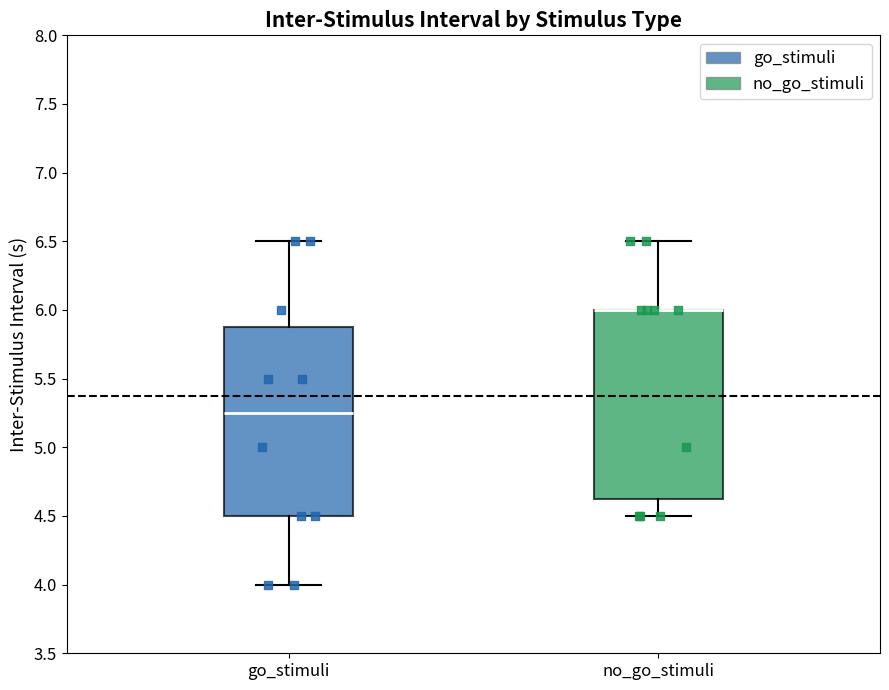

Reading left to right, transcribe this box plot: for each box, give where its median line is, the range the box spans, and where its two whiskers end, as read against the y-axis. The values are not printed on the chart, so give them approximately, as read against the axis.

go_stimuli: median 5.25, box 4.50 to 5.90, whiskers 4.00 to 6.50
no_go_stimuli: median 6.00 (drawn on the box's upper edge), box 4.65 to 6.00, whiskers 4.50 to 6.50